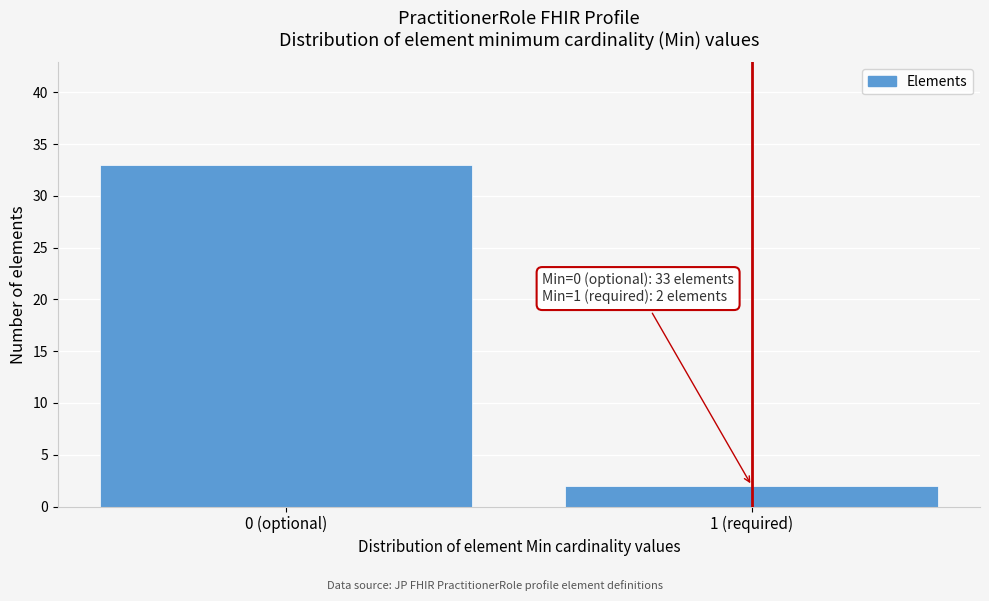

Reading left to right, transcribe all the data shown in this chart.

33	2